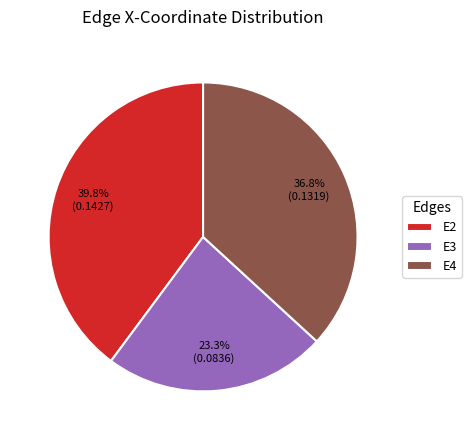

How much of the chart is everything except E3?

76.7%